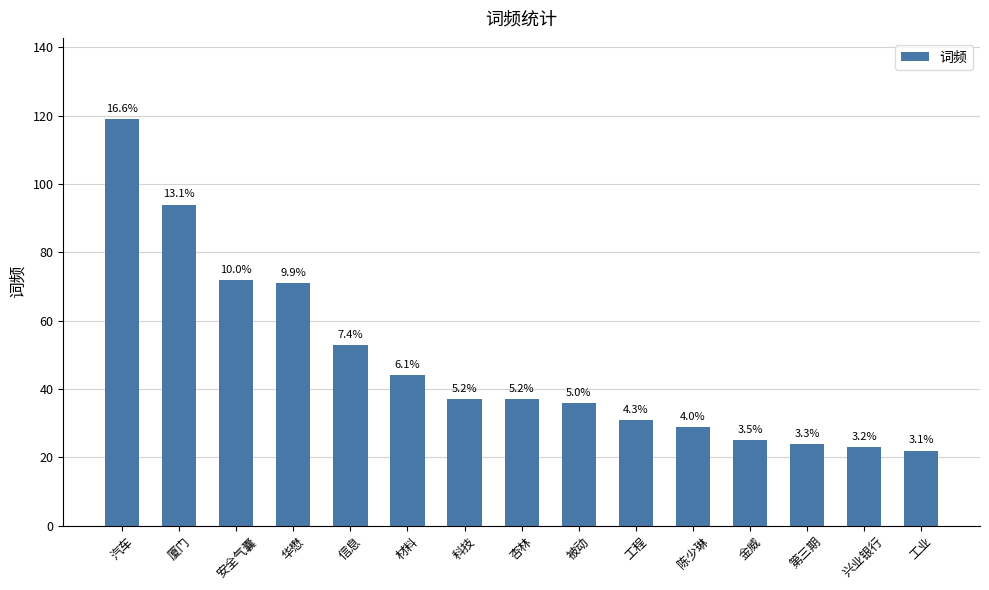

Are the bars horizontal?

No